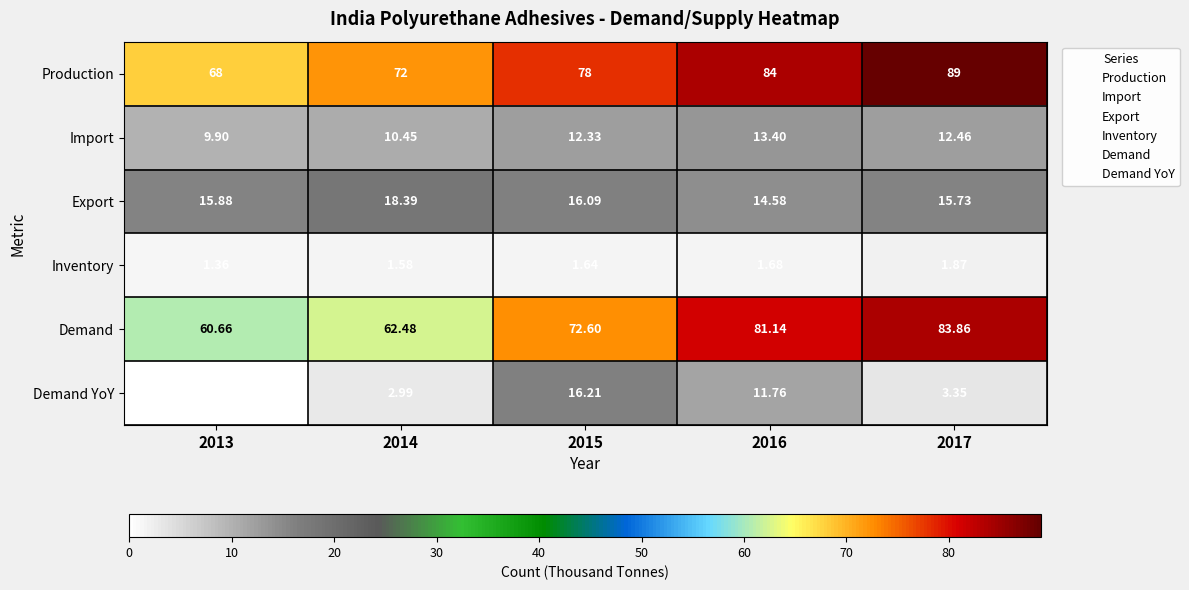

Is the value of Demand YoY at 2015 greater than the value of Export at 2015?

Yes